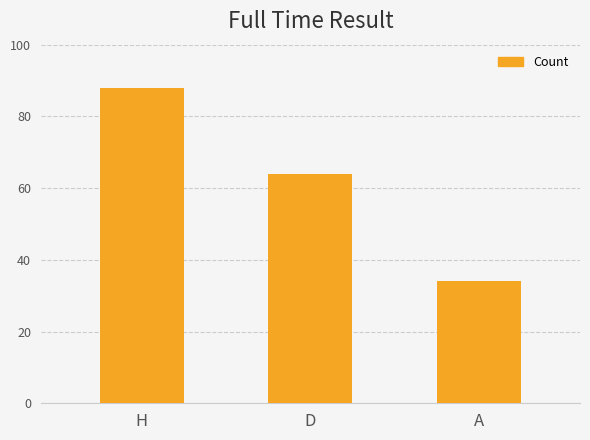

What is the label of the 1st bar from the right?

A